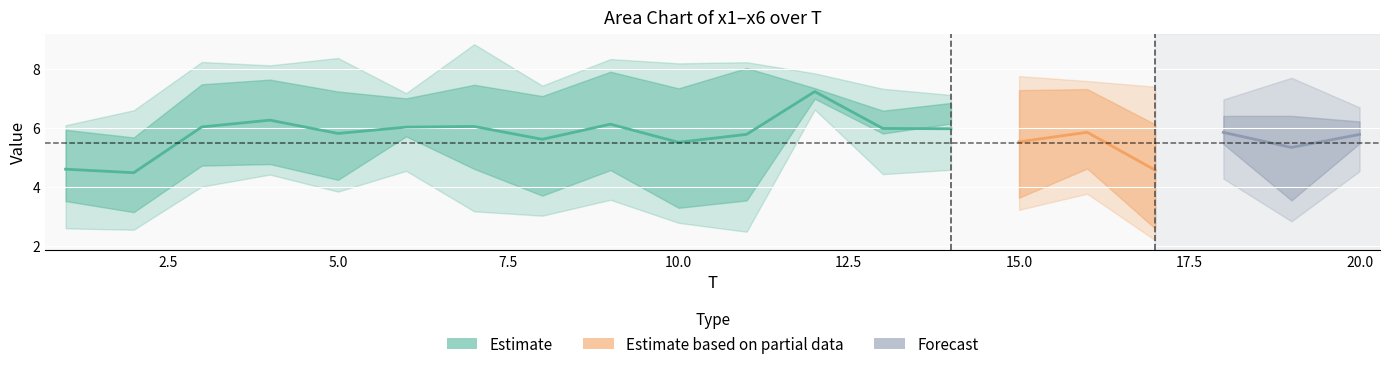

How many values in the x5 series exceed 5?

12